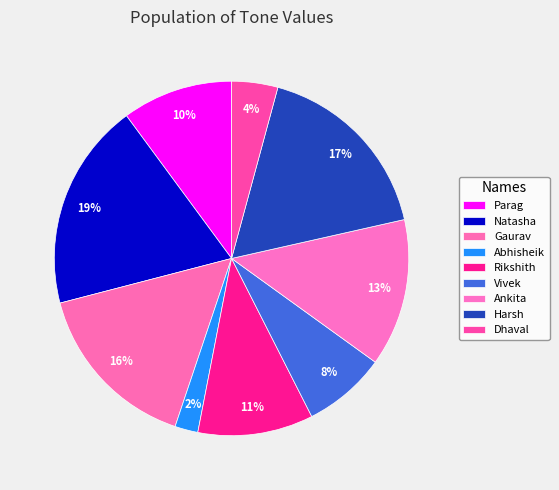

What is the smallest slice in the pie chart?

Abhisheik